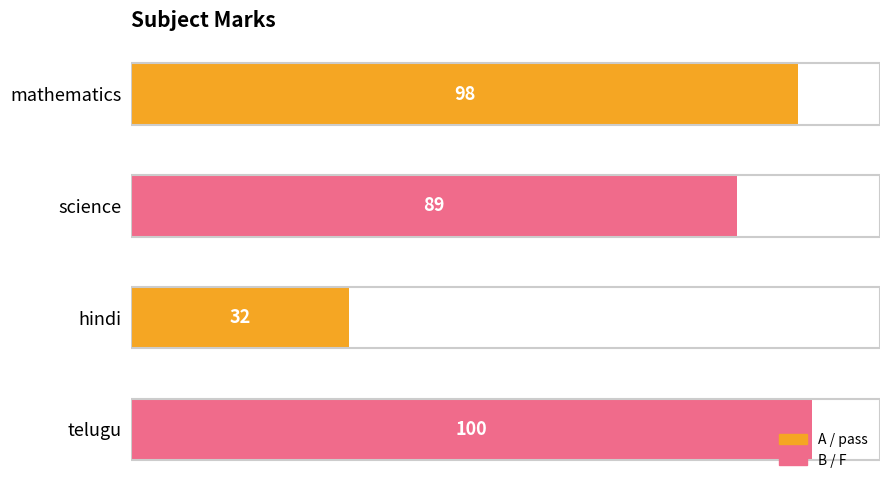

What is the difference between the maximum and minimum values?

68